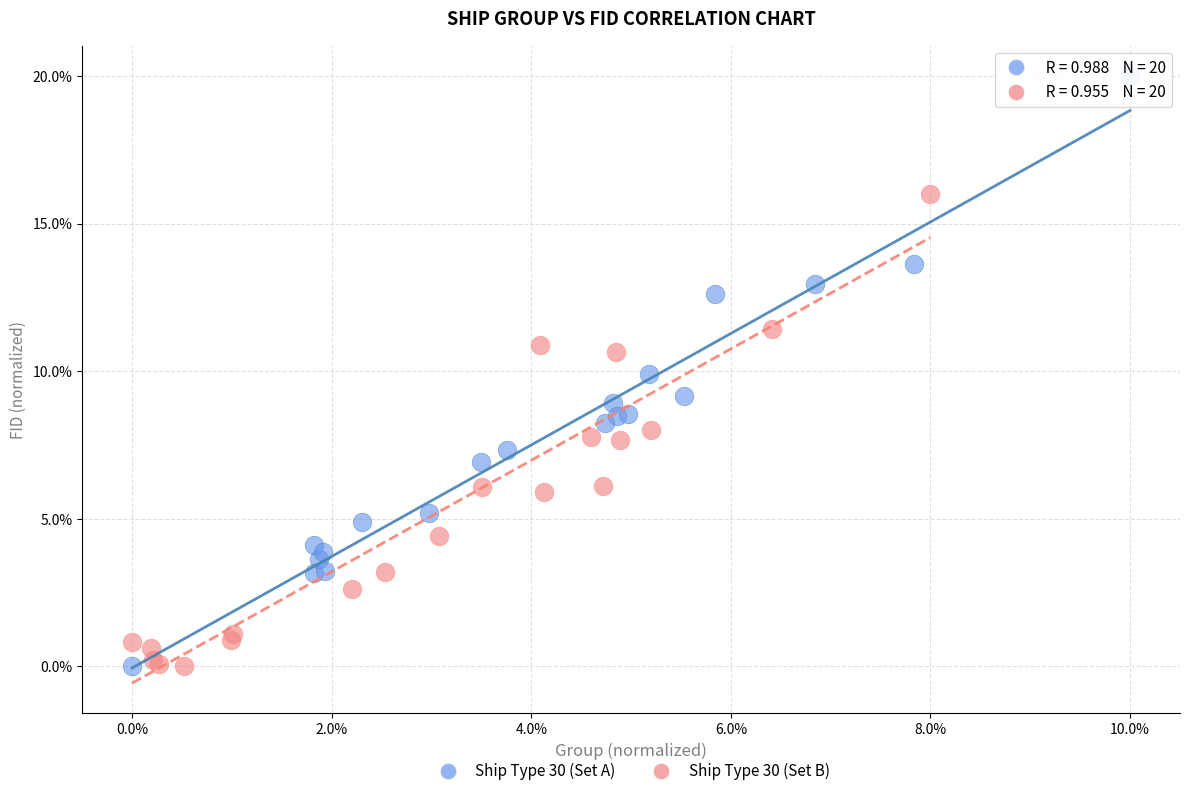

Which series reaches the maximum Y coordinate?

Ship Type 30 (Set A)